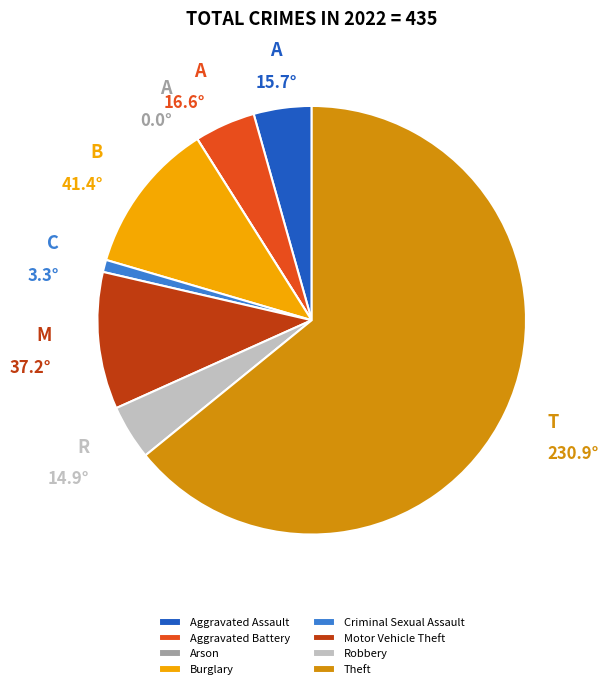

Which category has the biggest portion of the pie?

Theft